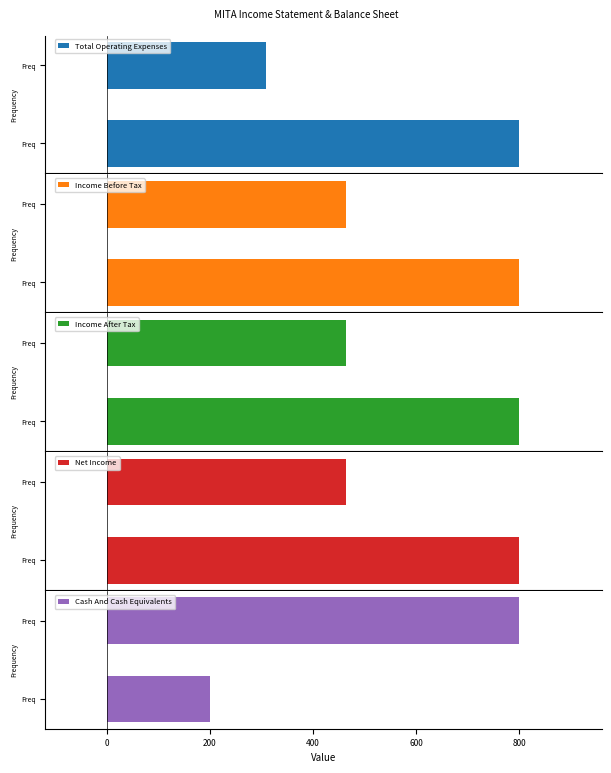

List the series in order of their peak value, lowest first.

Cash And Cash Equivalents, Total Operating Expenses, Income Before Tax, Income After Tax, Net Income